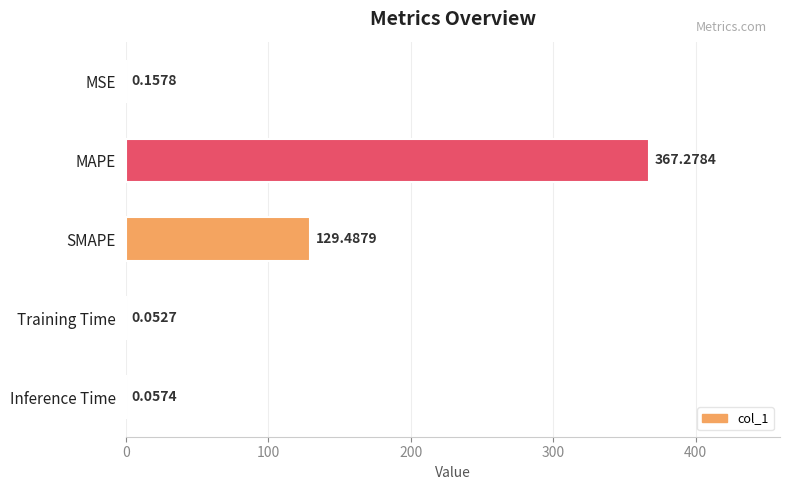

At which category does the chart reach its peak across all series?

MAPE